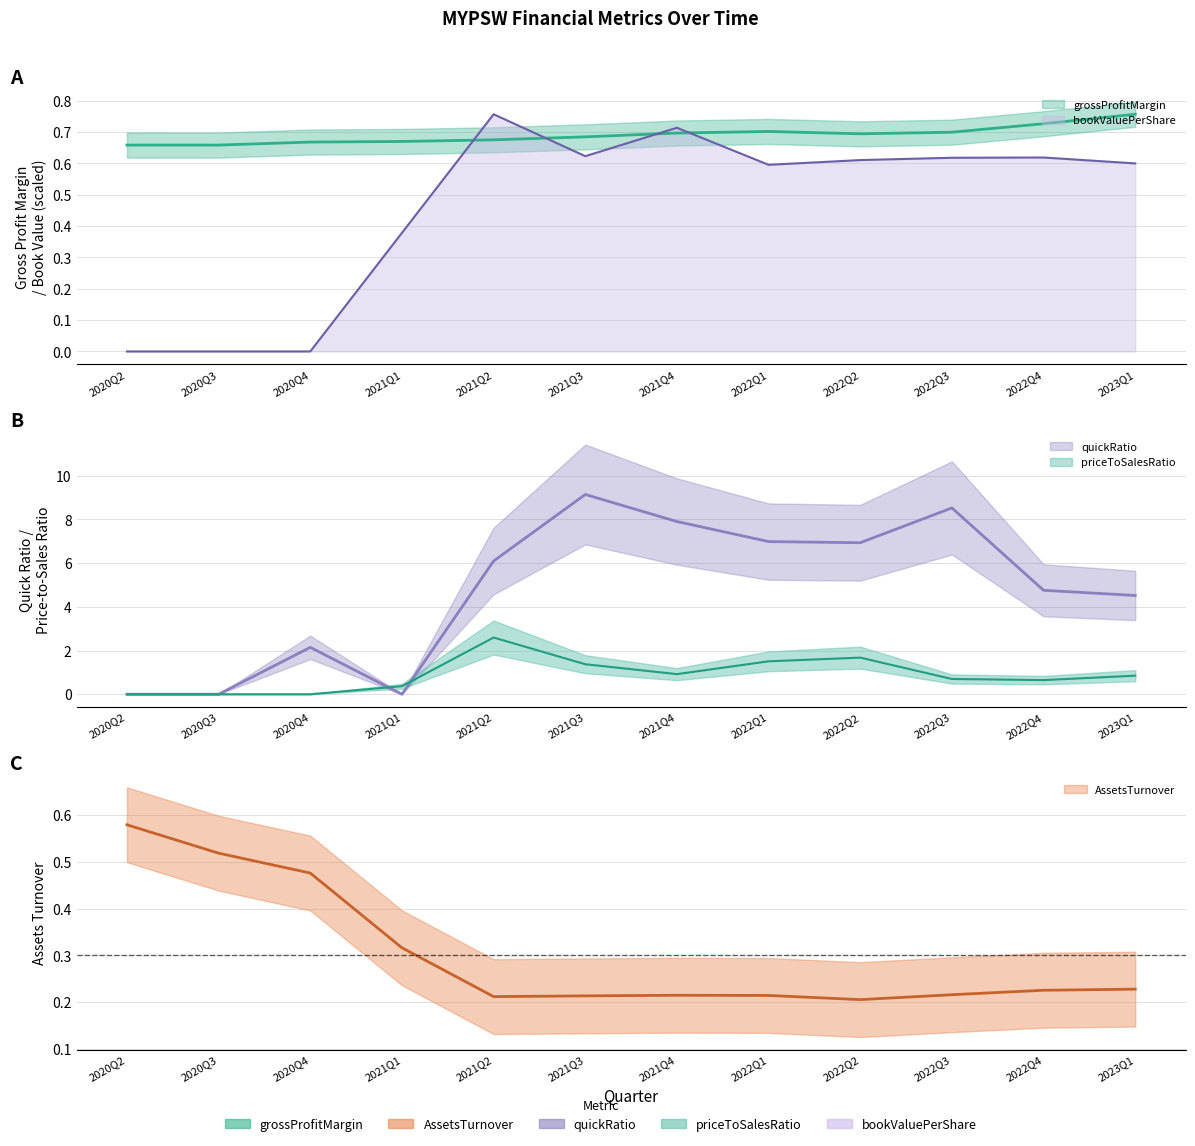

True or false: quickRatio has a value of 3.3 at 2022Q3.

False